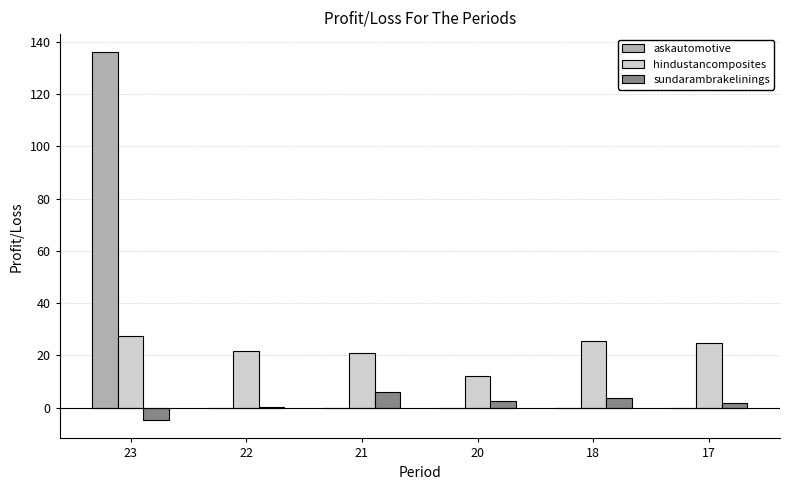

Read the hindustancomposites value at 18.

25.4